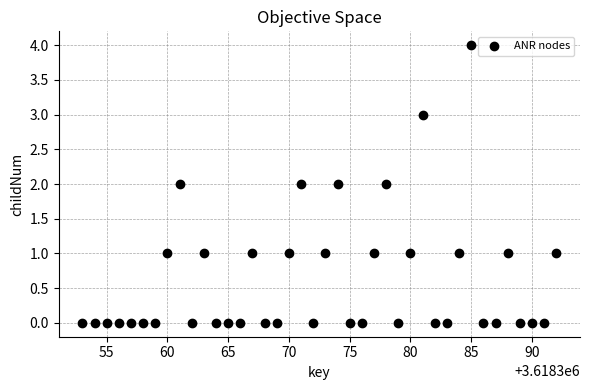

What is the range of X values (max minus min)?

39